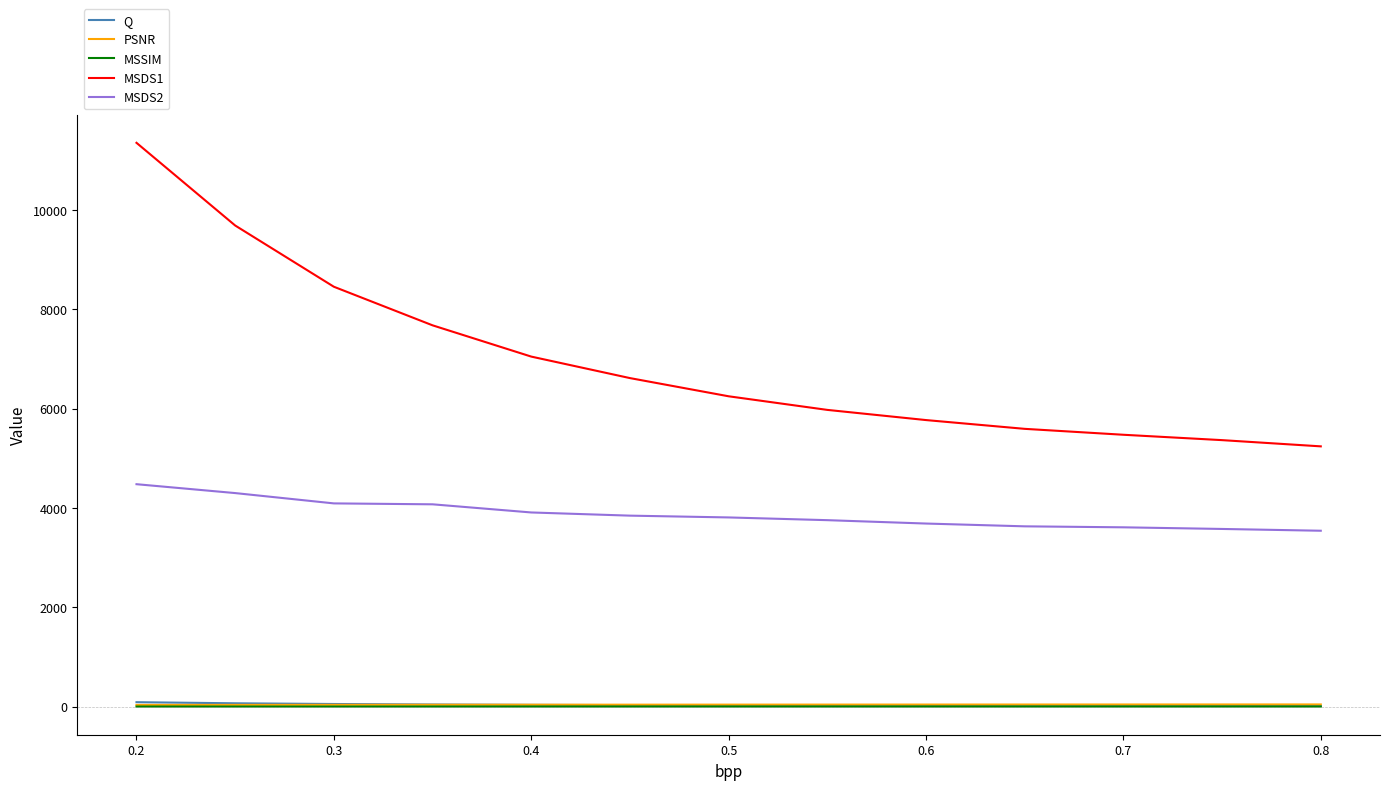

Which series has the largest total across all categories?

MSDS1